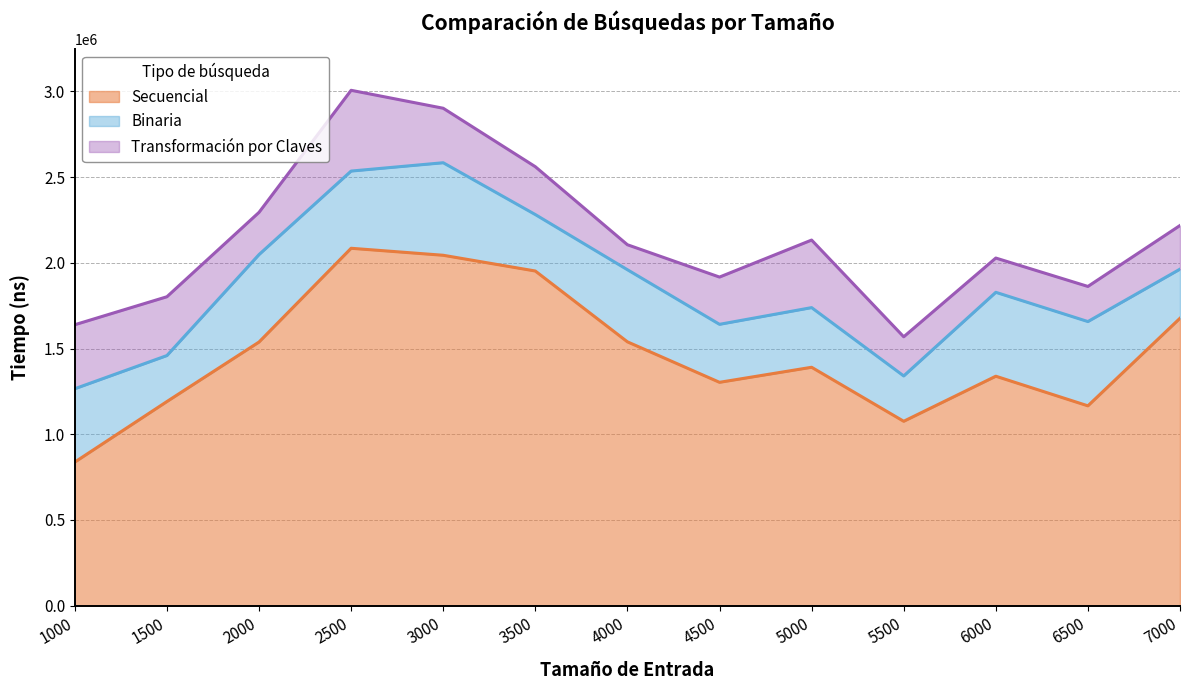

In Binaria, how many points are higher than both neighbors (excluding endpoints)?

5